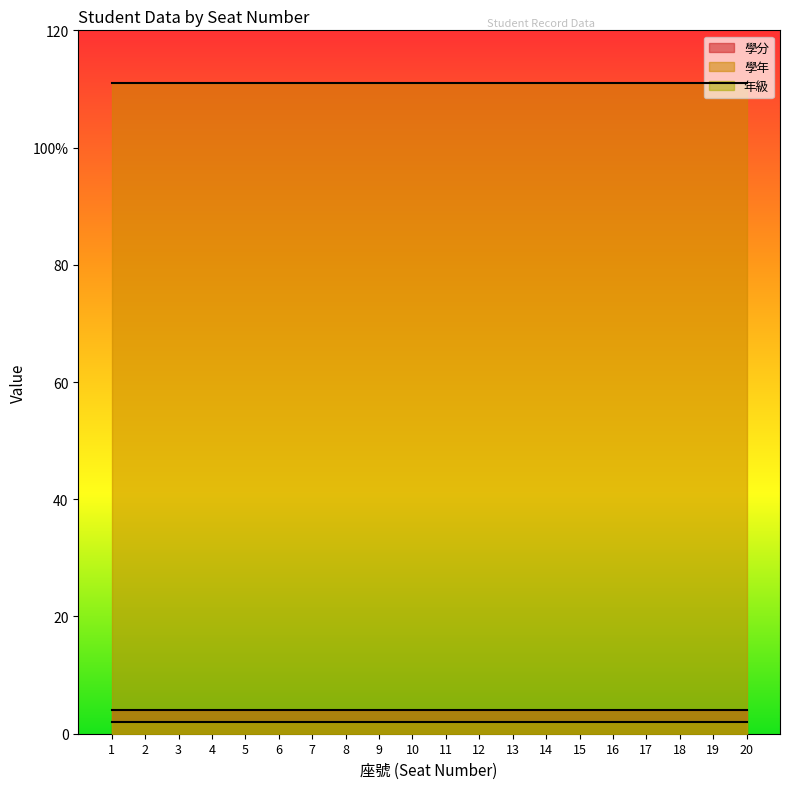

At which label does 年級 reach its minimum?

1